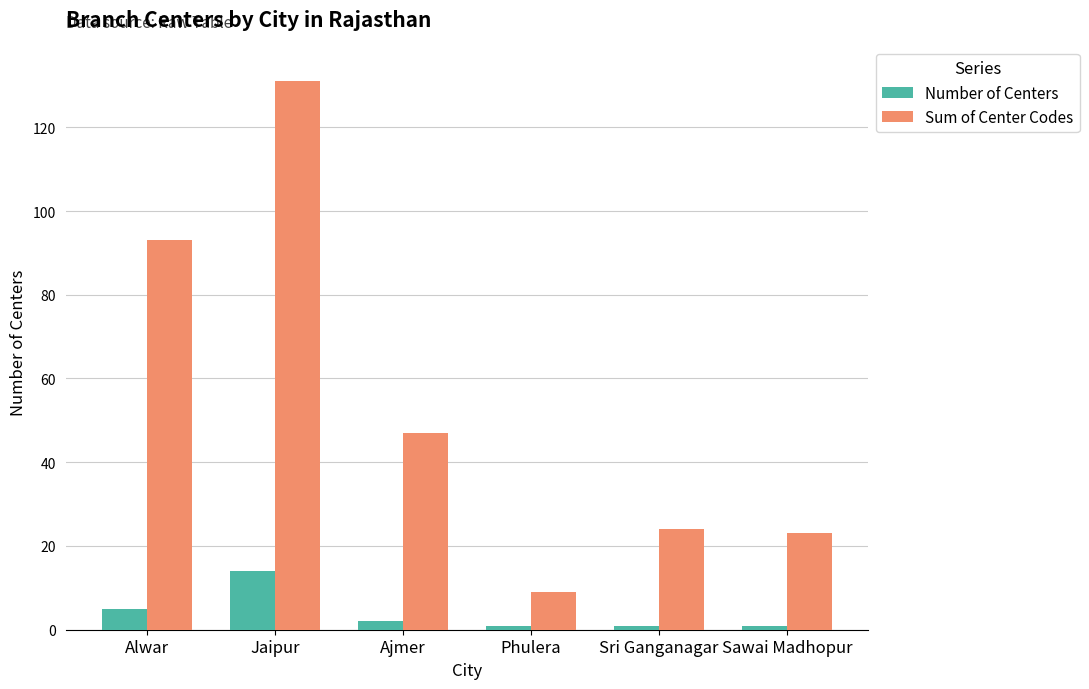

Is the value of Sum of Center Codes at Ajmer greater than the value of Number of Centers at Ajmer?

Yes